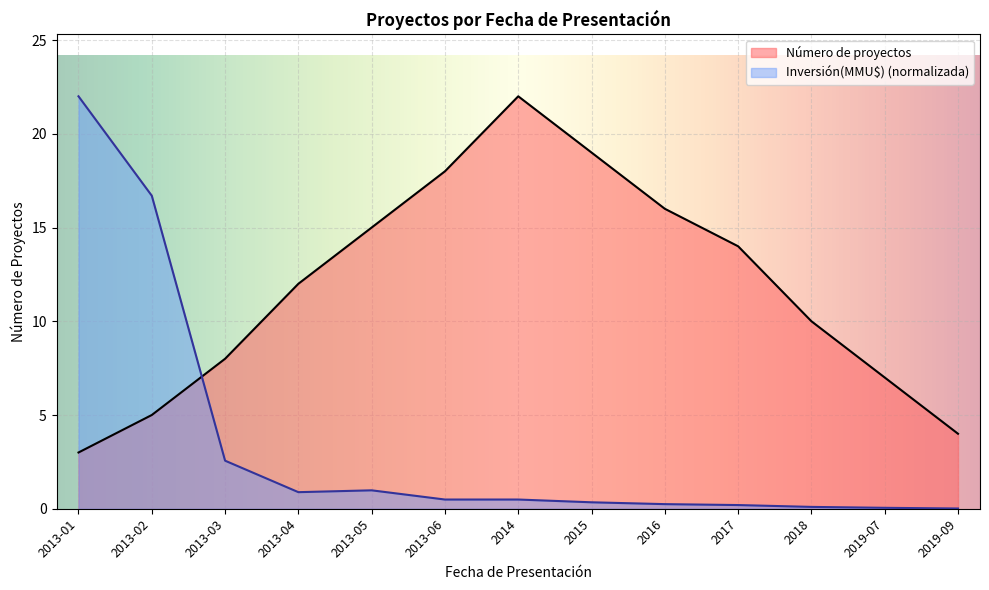

How many lines are shown in the chart?

2